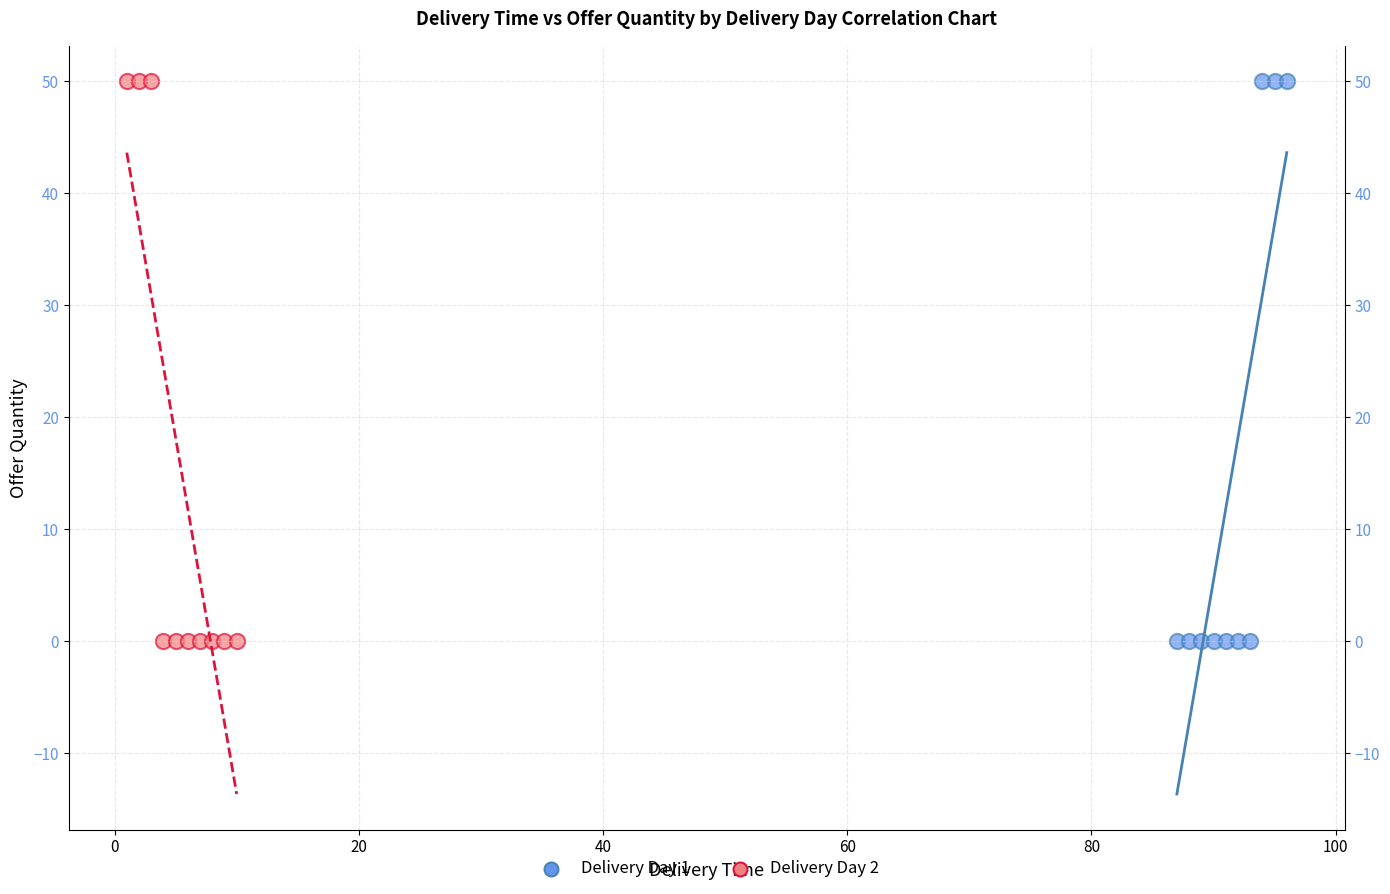

What are all the series names shown in the legend?

Delivery Day 1, Delivery Day 2